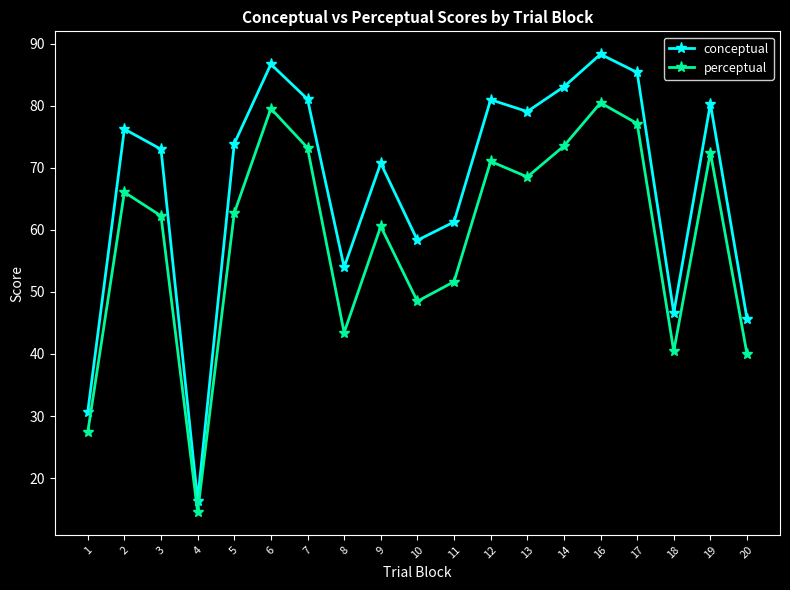

Count the number of data series in this chart.

2